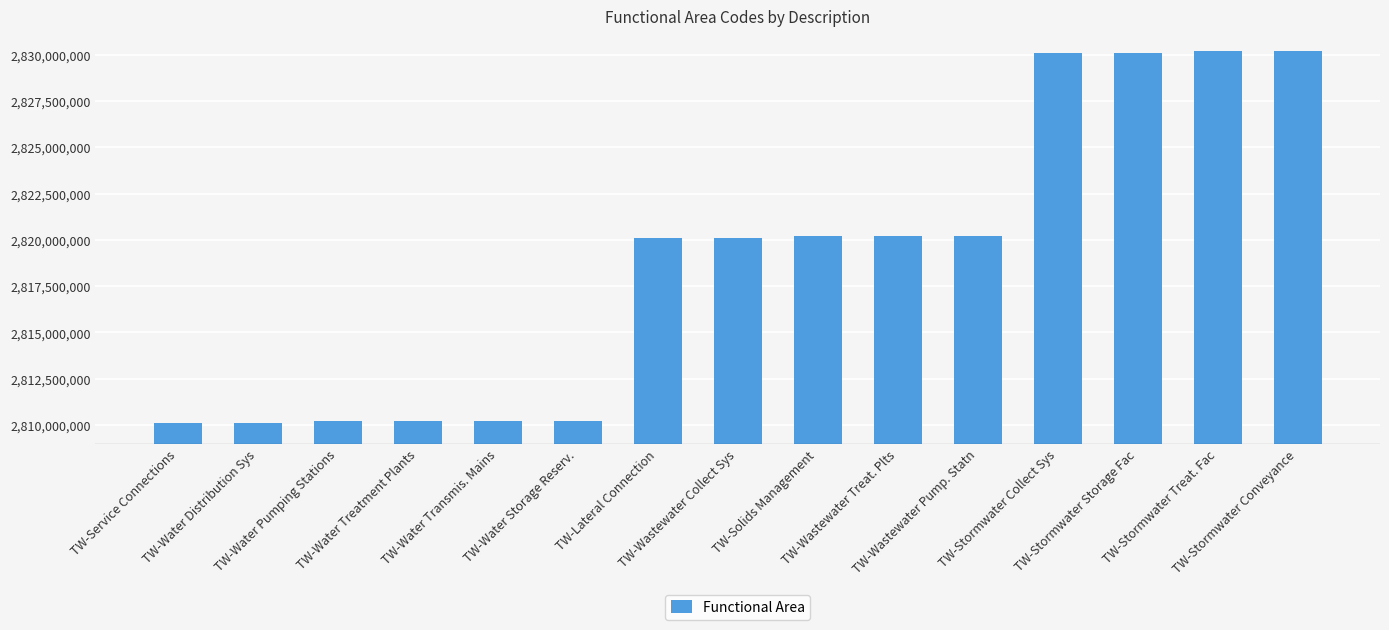

What is the difference between the values at TW-Stormwater Collect Sys and TW-Service Connections?

20000000